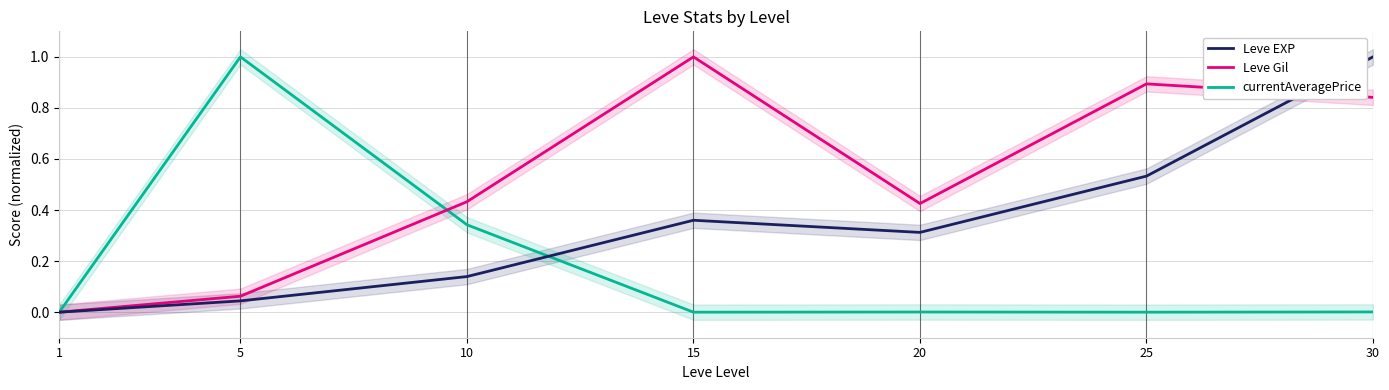

True or false: currentAveragePrice and Leve Gil cross at least once.

True